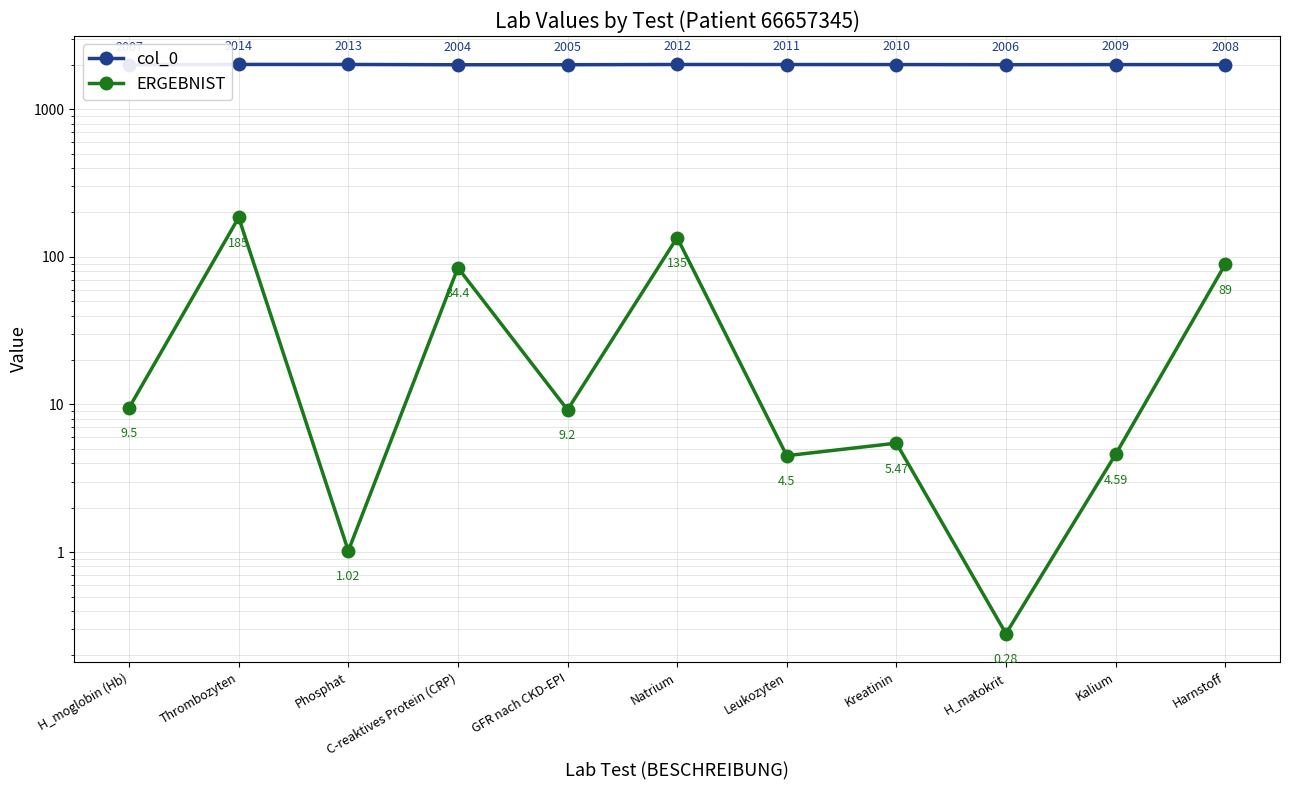

At how many categories does at least one series exceed 1599?

11